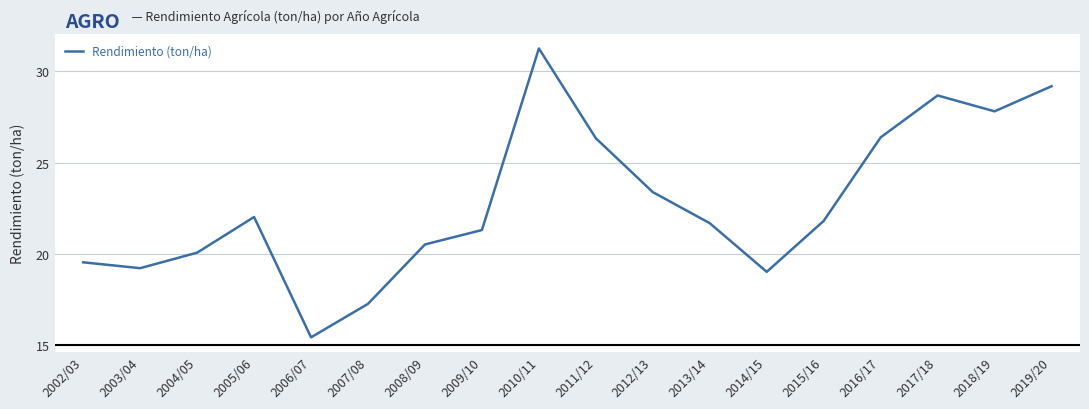

What is the sum of all values?

410.8